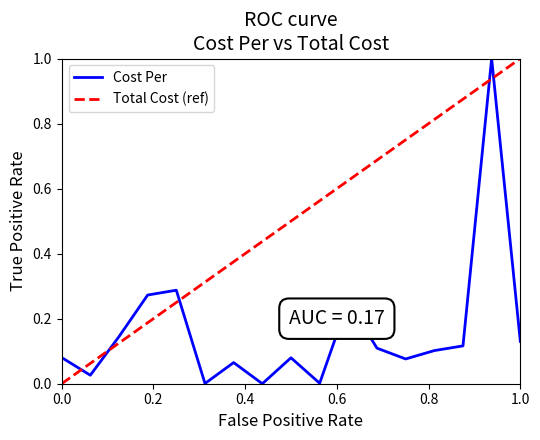

How many values are above zero?

16